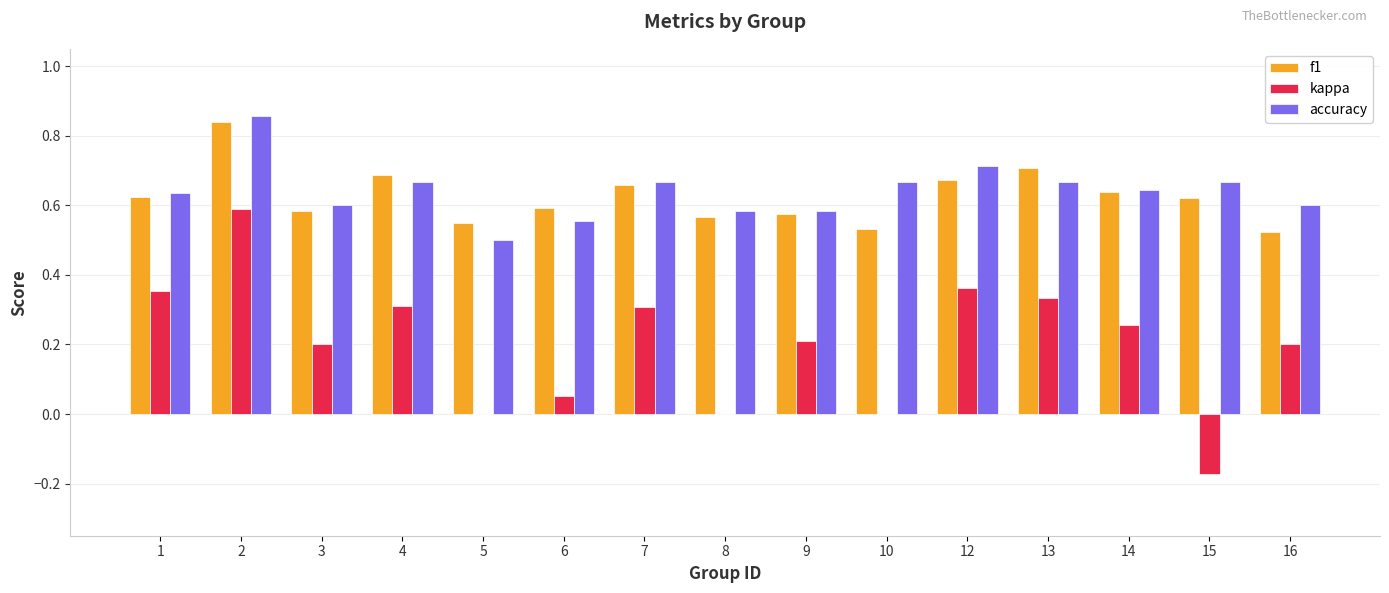

The value of kappa at 14 is 0.1. True or false?

False